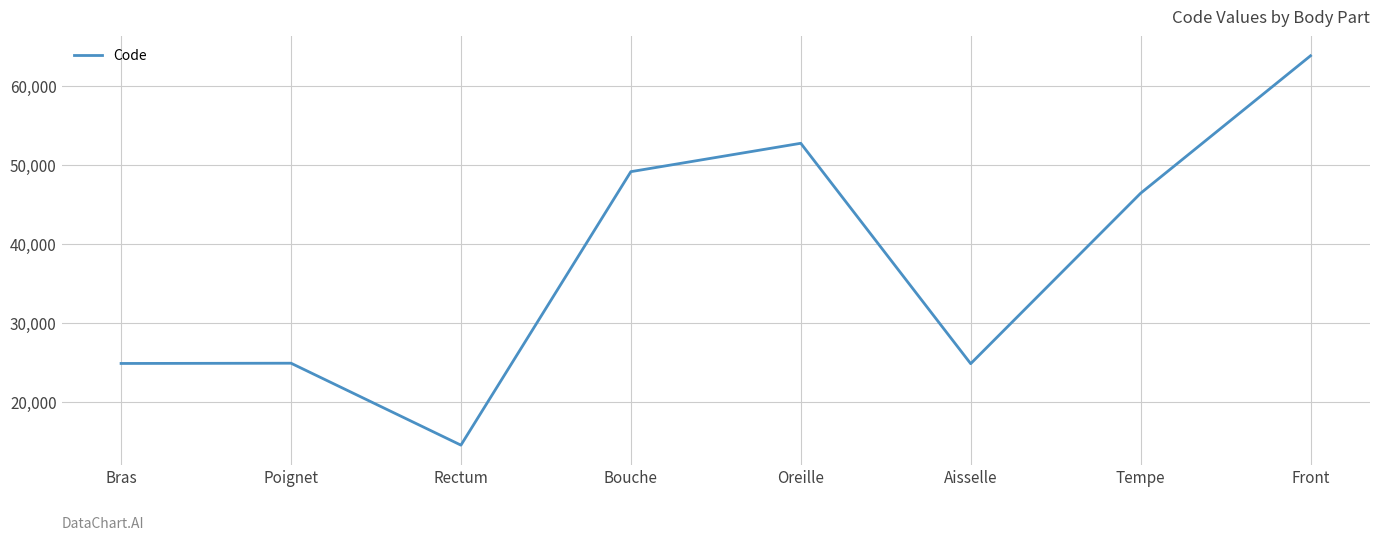

What is the change in value from Poignet to Rectum?

-10378